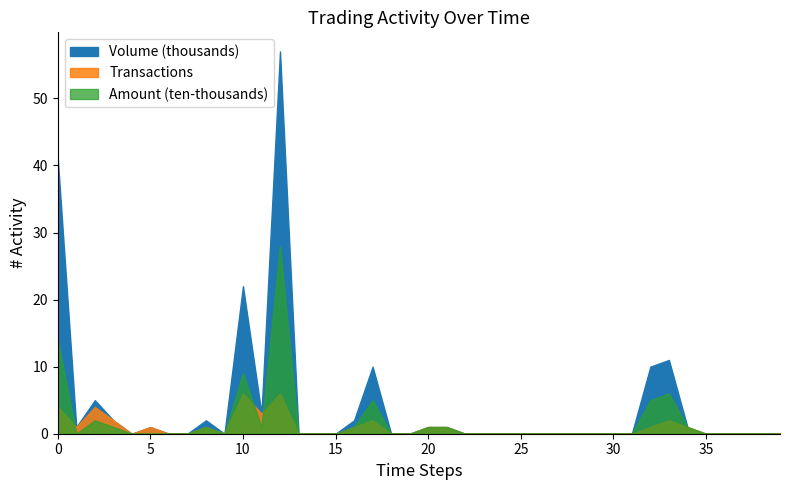

What is the average value of the Amount (ten-thousands) series?

2